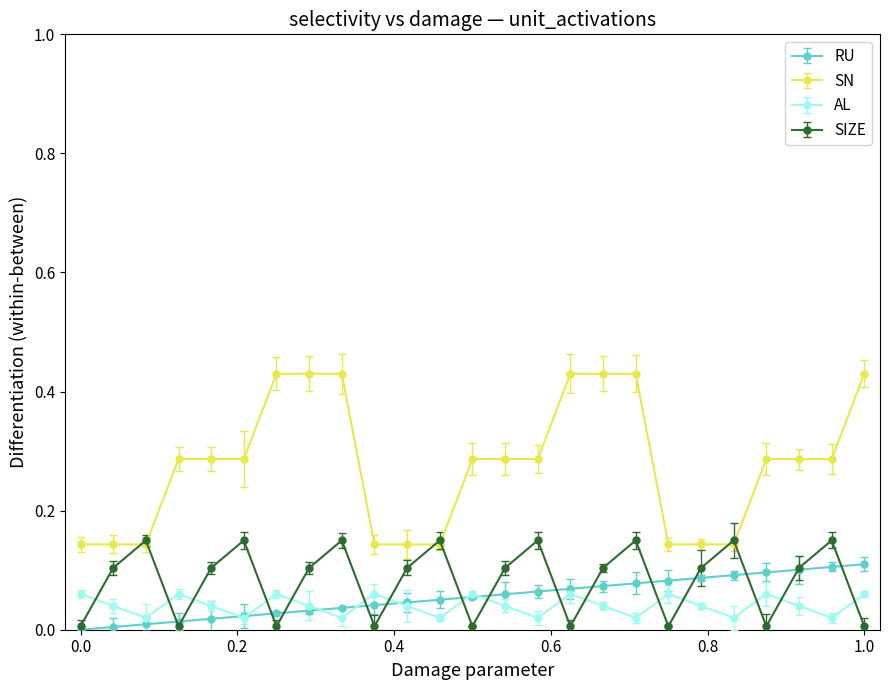

How many categories are shown in the chart?

25